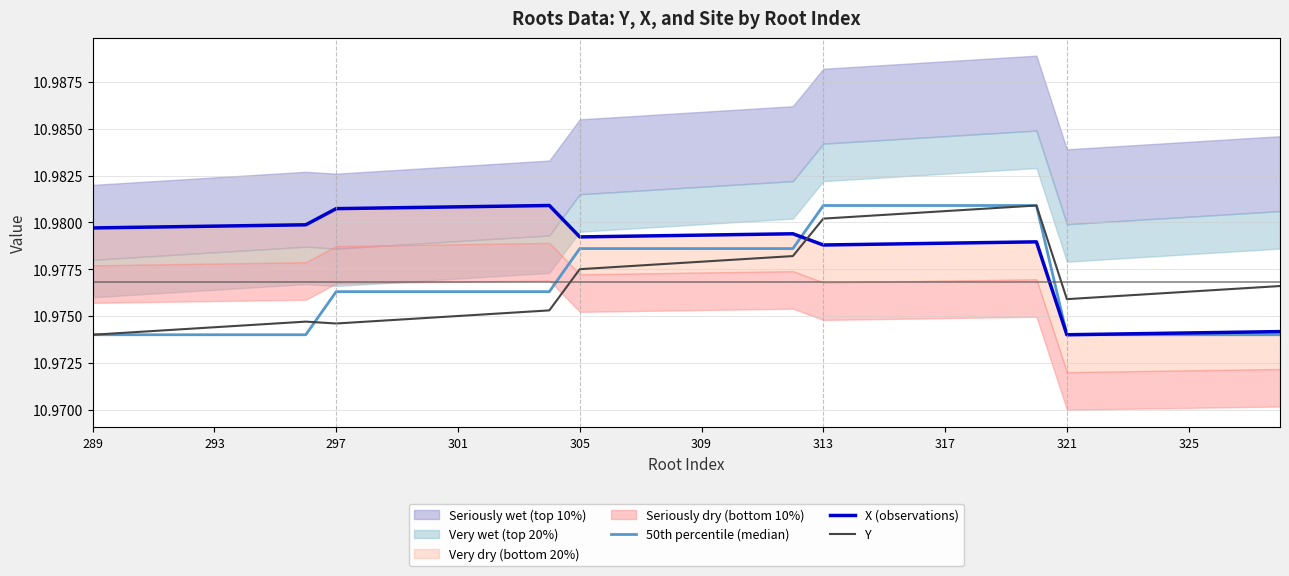

The Y series shows 14.5 at 321. True or false?

False